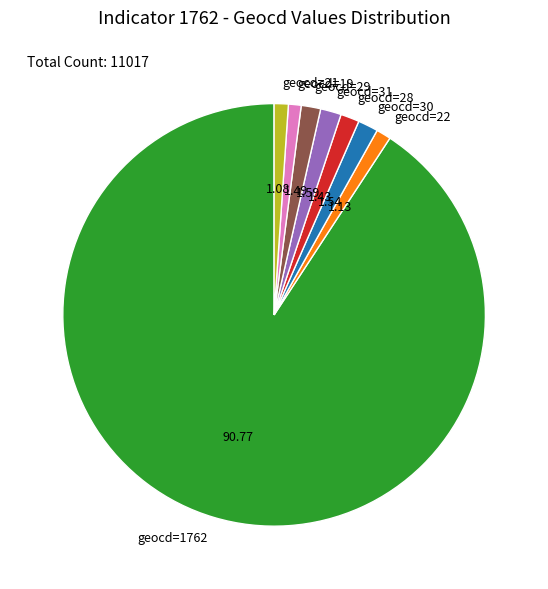

Is the sum of geocd=28 and geocd=21 greater than half?

No